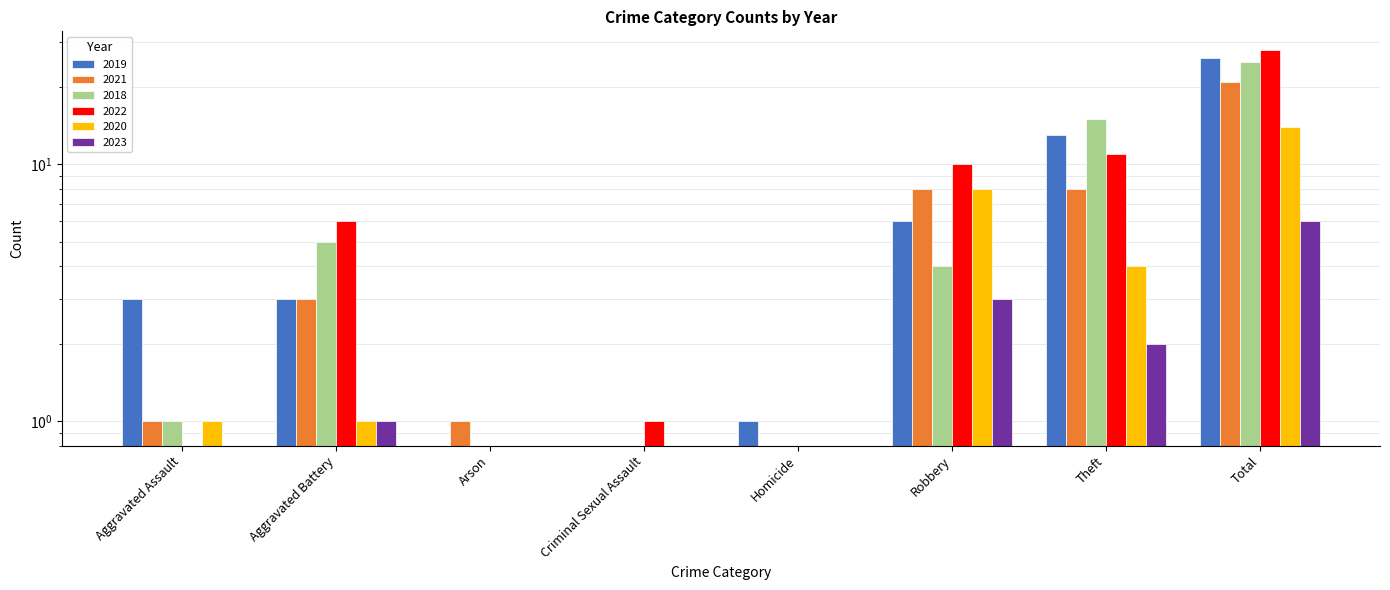

What is the label of the 7th bar from the left?

Theft